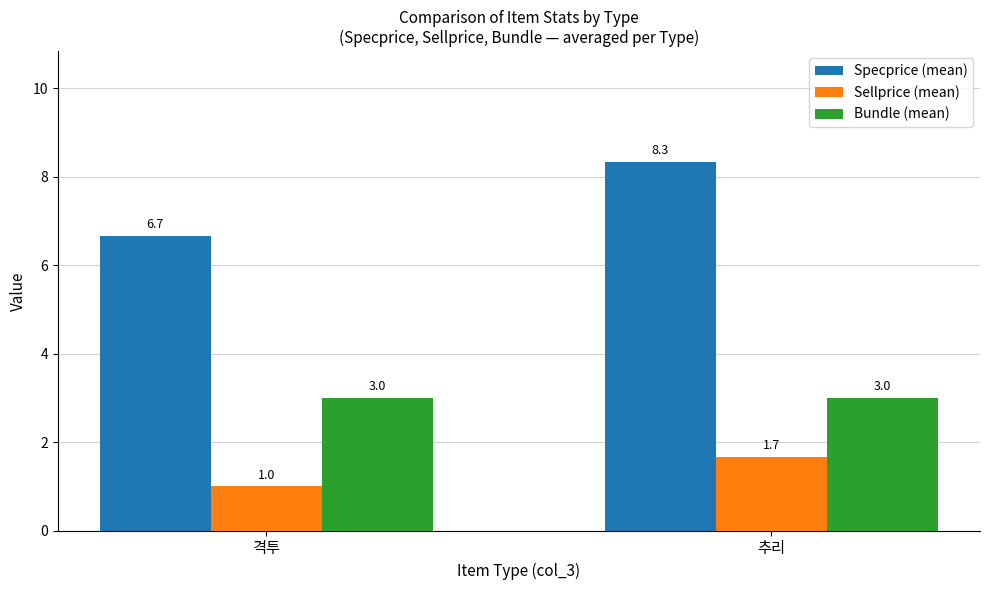

Rank the series by their average value, from highest to lowest.

Specprice (mean), Bundle (mean), Sellprice (mean)